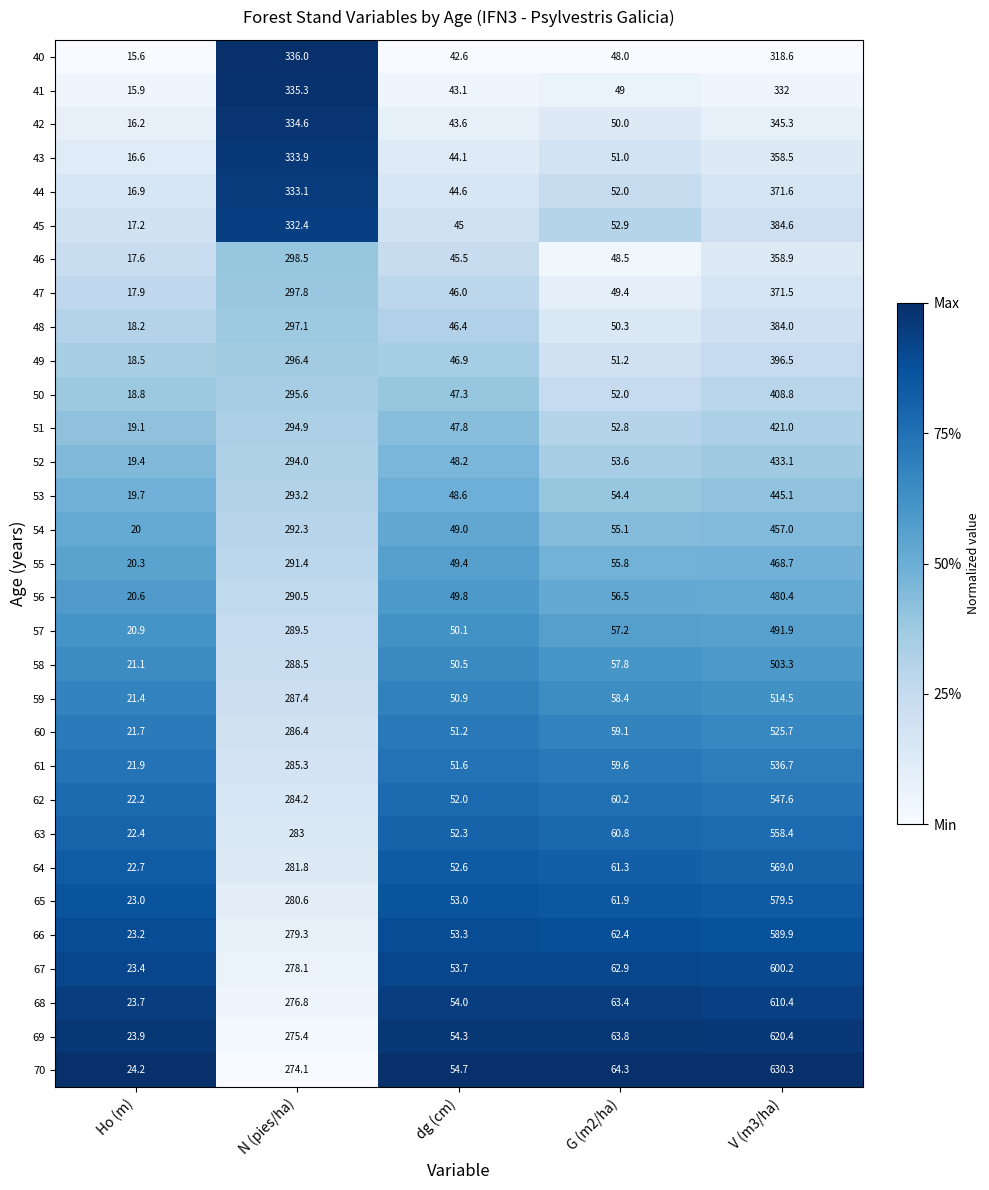

What is the spread (max minus min) of values at dg (cm)?

12.1